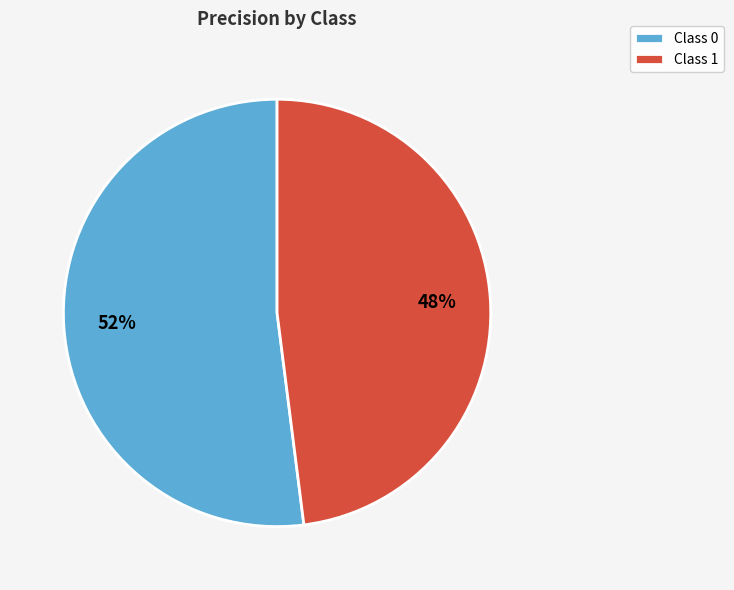

True or false: Class 0 accounts for 39% of the total.

False